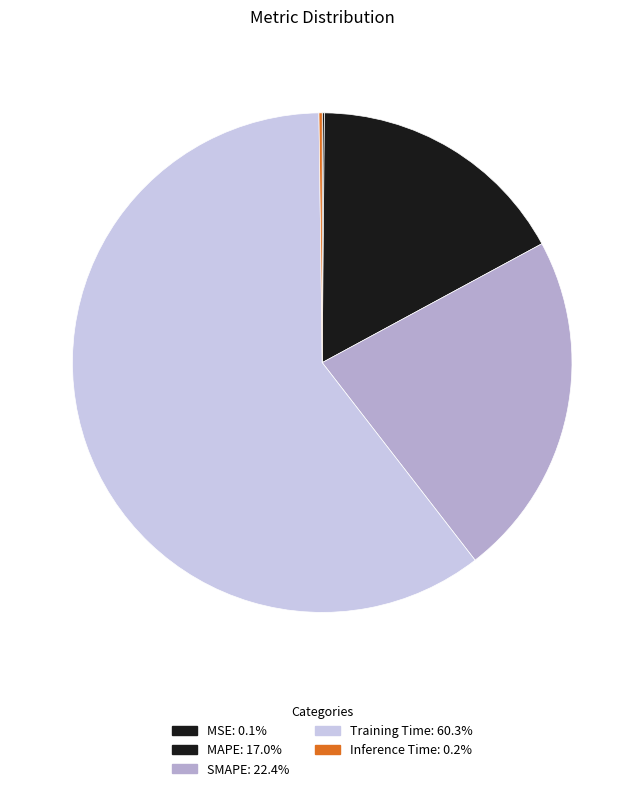

Rank the categories by value from highest to lowest.

Training Time, SMAPE, MAPE, Inference Time, MSE